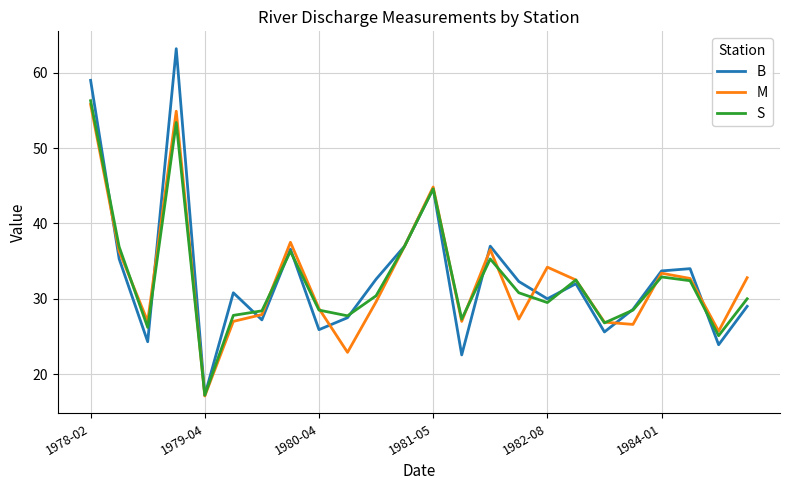

In M, how many points are higher than both neighbors (excluding endpoints)?

6